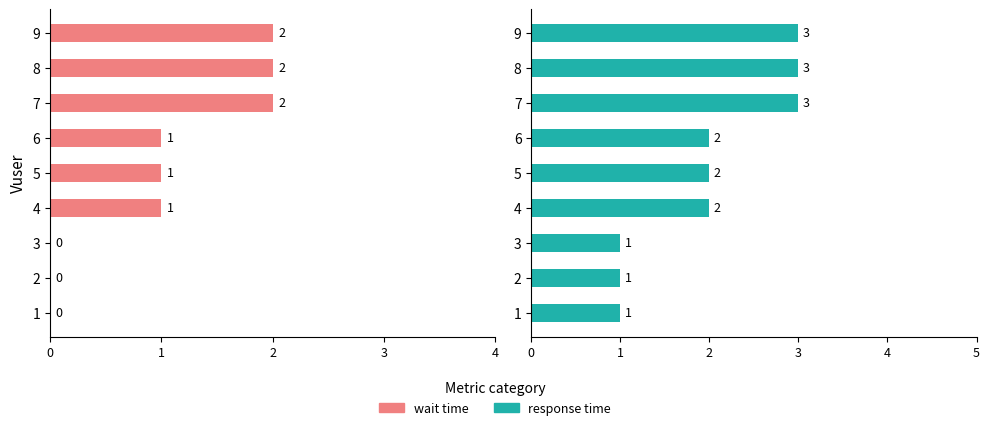

Between 4 and 9, which is larger?

9